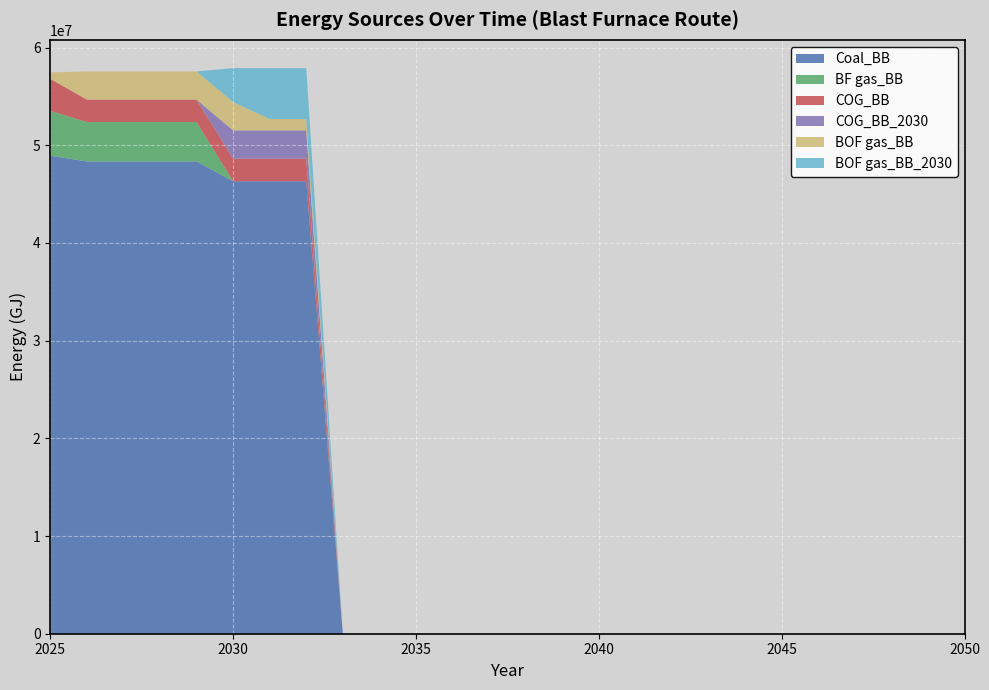

Reading right to left, extract all data points from this chart.

Coal_BB: 2050=0.0	2049=0.0	2048=0.0	2047=0.0	2046=0.0	2045=0.0	2044=0.0	2043=0.0	2042=0.0	2041=0.0	2040=0.0	2039=0.0	2038=0.0	2037=0.0	2036=0.0	2035=0.0	2034=0.0	2033=0.0	2032=46313632.9	2031=46313632.9	2030=46313632.9	2029=48345287.5	2028=48345287.5	2027=48345287.5	2026=48345287.5	2025=48928800.0
BF gas_BB: 2050=0.0	2049=0.0	2048=0.0	2047=0.0	2046=0.0	2045=0.0	2044=0.0	2043=0.0	2042=0.0	2041=0.0	2040=0.0	2039=0.0	2038=0.0	2037=0.0	2036=0.0	2035=0.0	2034=0.0	2033=0.0	2032=0.0	2031=0.0	2030=0.0	2029=4028774.0	2028=4028774.0	2027=4028774.0	2026=4028774.0	2025=4592000.0
COG_BB: 2050=0.0	2049=0.0	2048=0.0	2047=0.0	2046=0.0	2045=0.0	2044=0.0	2043=0.0	2042=0.0	2041=0.0	2040=0.0	2039=0.0	2038=0.0	2037=0.0	2036=0.0	2035=0.0	2034=0.0	2033=0.0	2032=2315681.6	2031=2315681.6	2030=2315681.6	2029=2302156.5	2028=2302156.5	2027=2302156.5	2026=2302156.5	2025=3280000.0
COG_BB_2030: 2050=0.0	2049=0.0	2048=0.0	2047=0.0	2046=0.0	2045=0.0	2044=0.0	2043=0.0	2042=0.0	2041=0.0	2040=0.0	2039=0.0	2038=0.0	2037=0.0	2036=0.0	2035=0.0	2034=0.0	2033=0.0	2032=2894602.1	2031=2894602.1	2030=2894602.1	2029=0.0	2028=0.0	2027=0.0	2026=0.0	2025=0.0
BOF gas_BB: 2050=0.0	2049=0.0	2048=0.0	2047=0.0	2046=0.0	2045=0.0	2044=0.0	2043=0.0	2042=0.0	2041=0.0	2040=0.0	2039=0.0	2038=0.0	2037=0.0	2036=0.0	2035=0.0	2034=0.0	2033=0.0	2032=1157840.8	2031=1157840.8	2030=2894602.1	2029=2877695.7	2028=2877695.7	2027=2877695.7	2026=2877695.7	2025=656000.0
BOF gas_BB_2030: 2050=0.0	2049=0.0	2048=0.0	2047=0.0	2046=0.0	2045=0.0	2044=0.0	2043=0.0	2042=0.0	2041=0.0	2040=0.0	2039=0.0	2038=0.0	2037=0.0	2036=0.0	2035=0.0	2034=0.0	2033=0.0	2032=5210283.7	2031=5210283.7	2030=3473522.5	2029=0.0	2028=0.0	2027=0.0	2026=0.0	2025=0.0